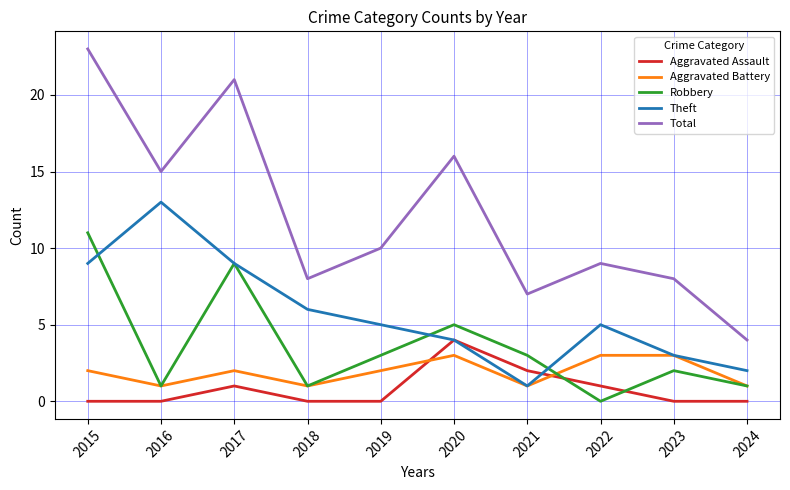

How many series are shown in this chart?

5